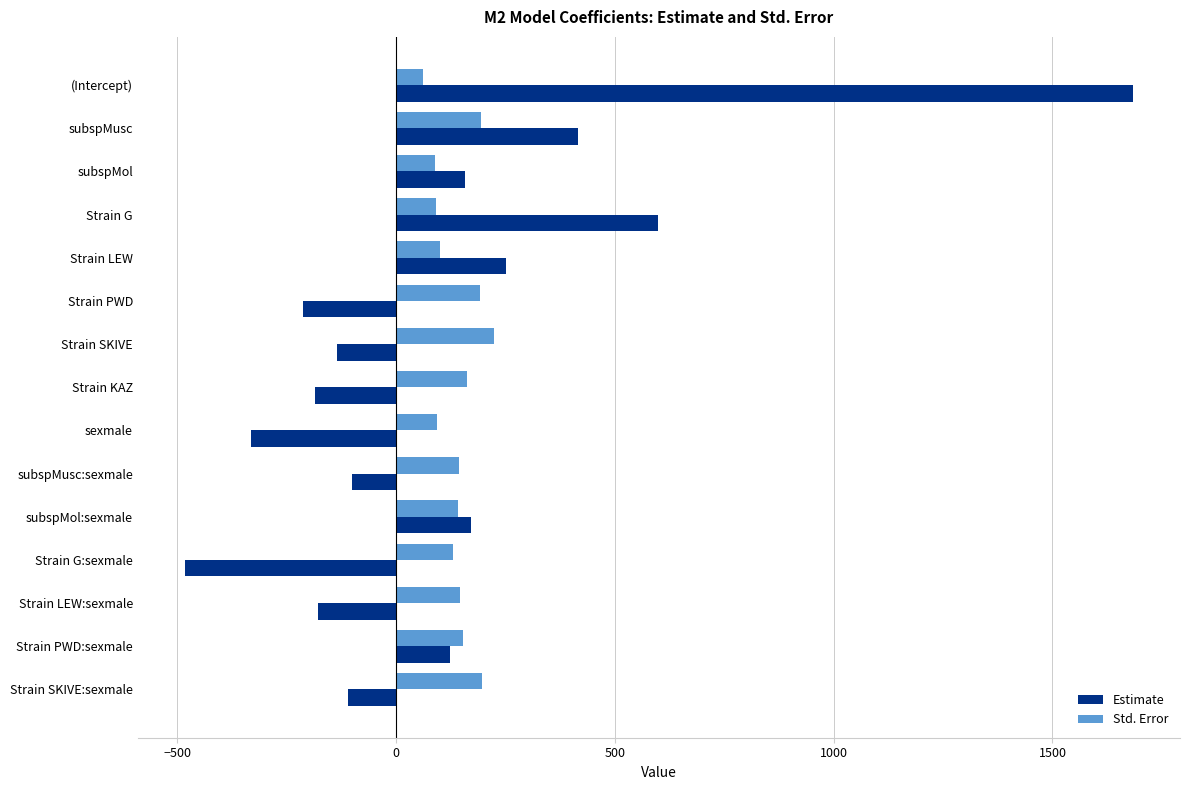

Rank the series by their average value, from highest to lowest.

Std. Error, Estimate